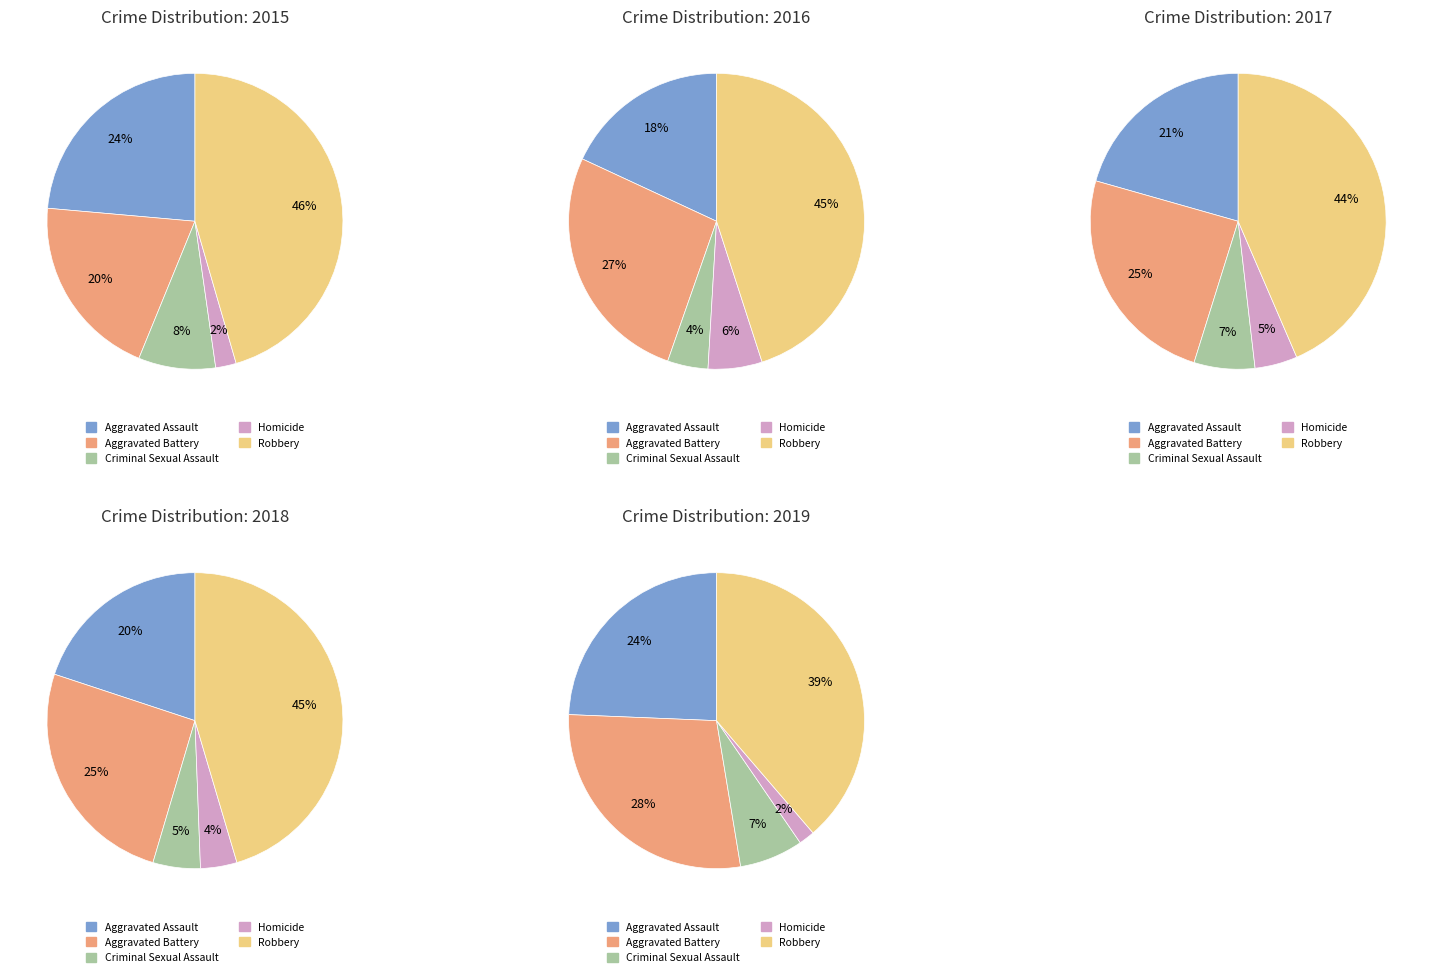

What is the smallest slice in the pie chart?

Homicide